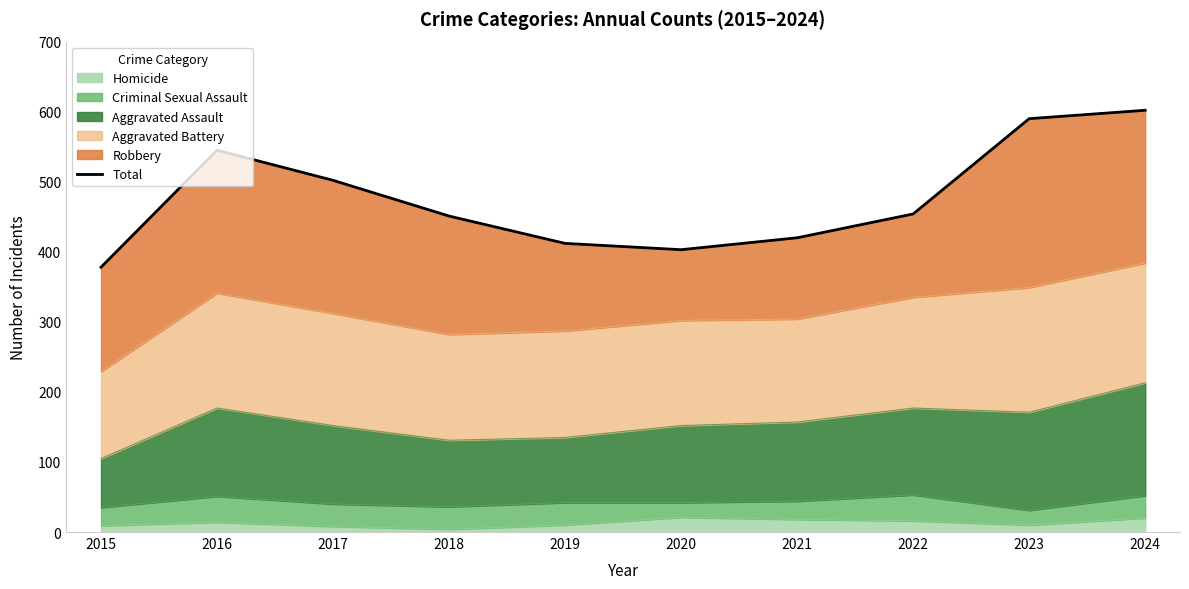

At which category does the chart reach its minimum across all series?

2015